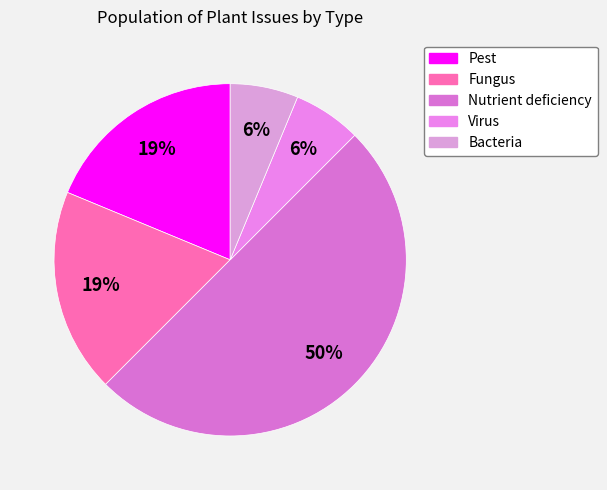

Which has a higher value, Pest or Nutrient deficiency?

Nutrient deficiency